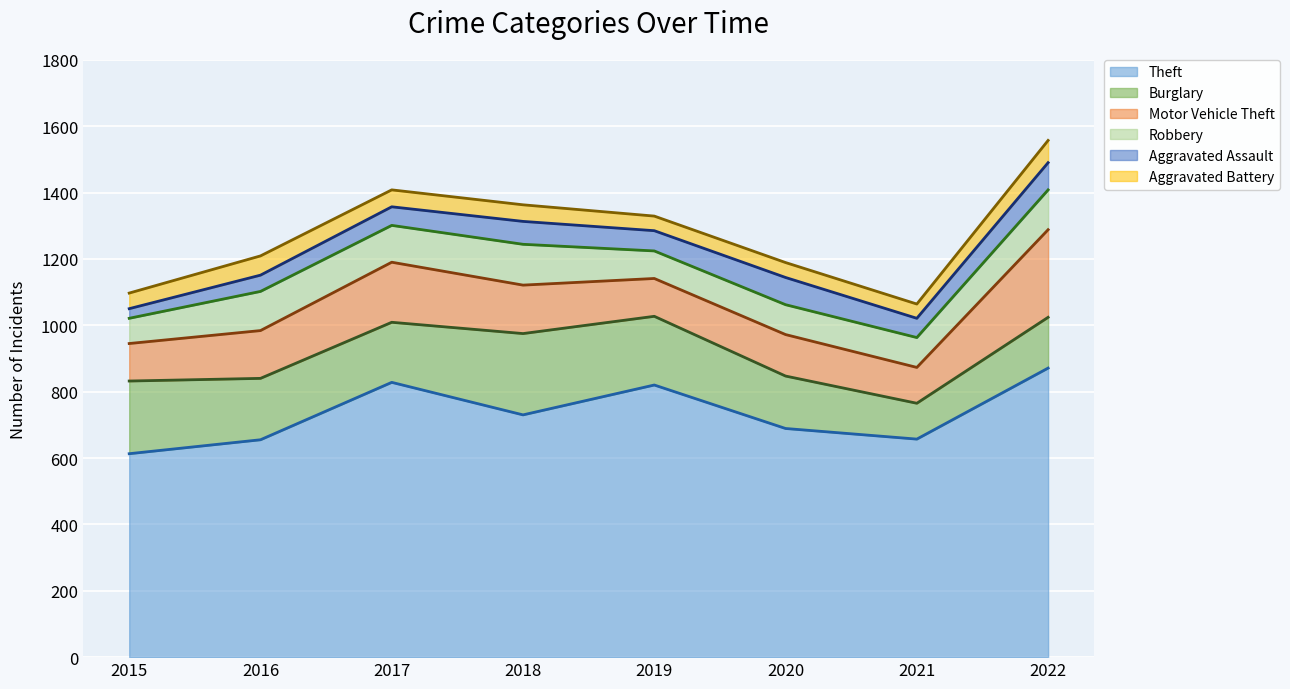

Which series has the widest spread of values?

Theft